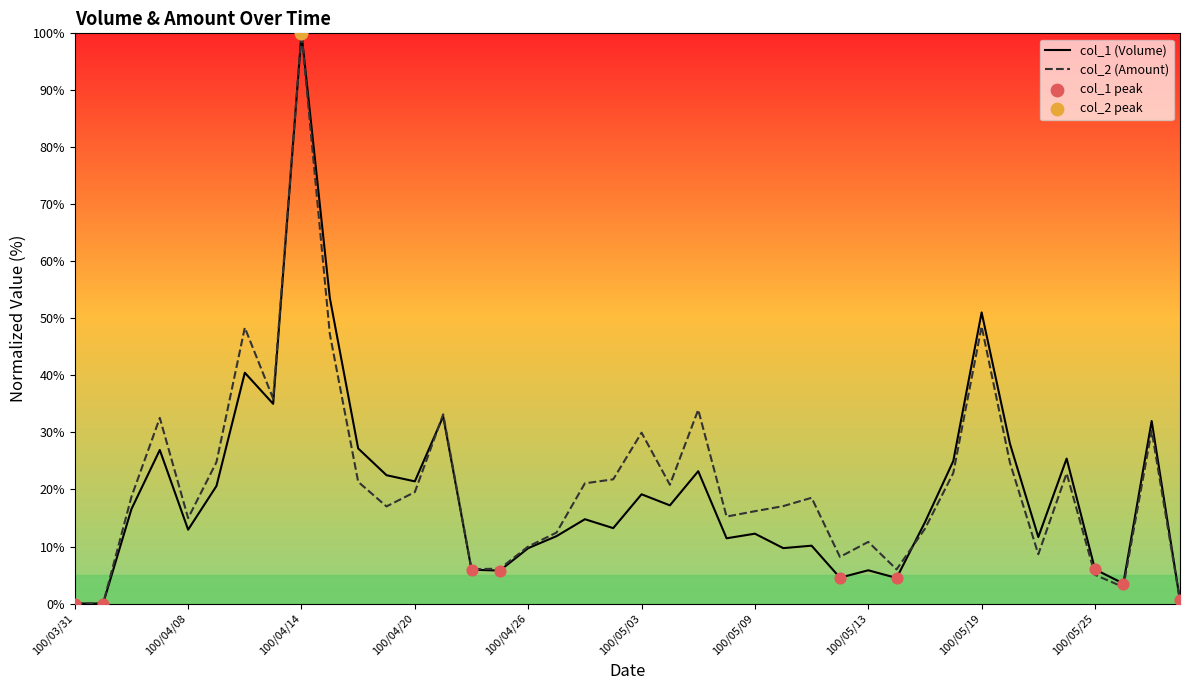

At how many categories does at least one series exceed 32?

9